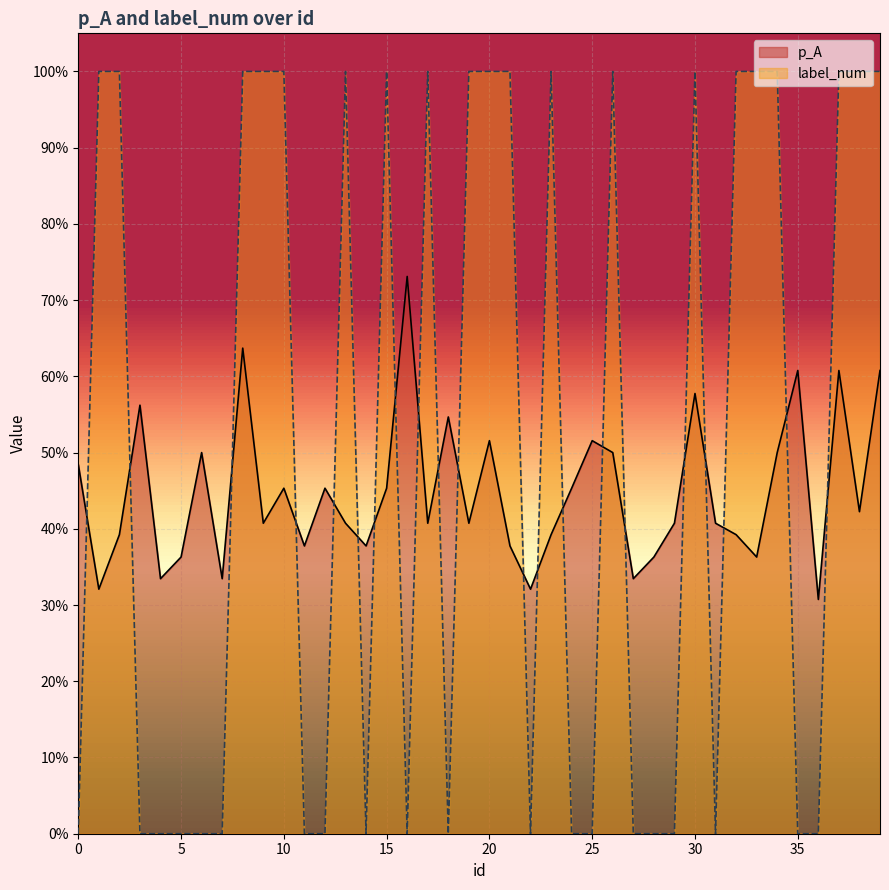

How many lines are shown in the chart?

2